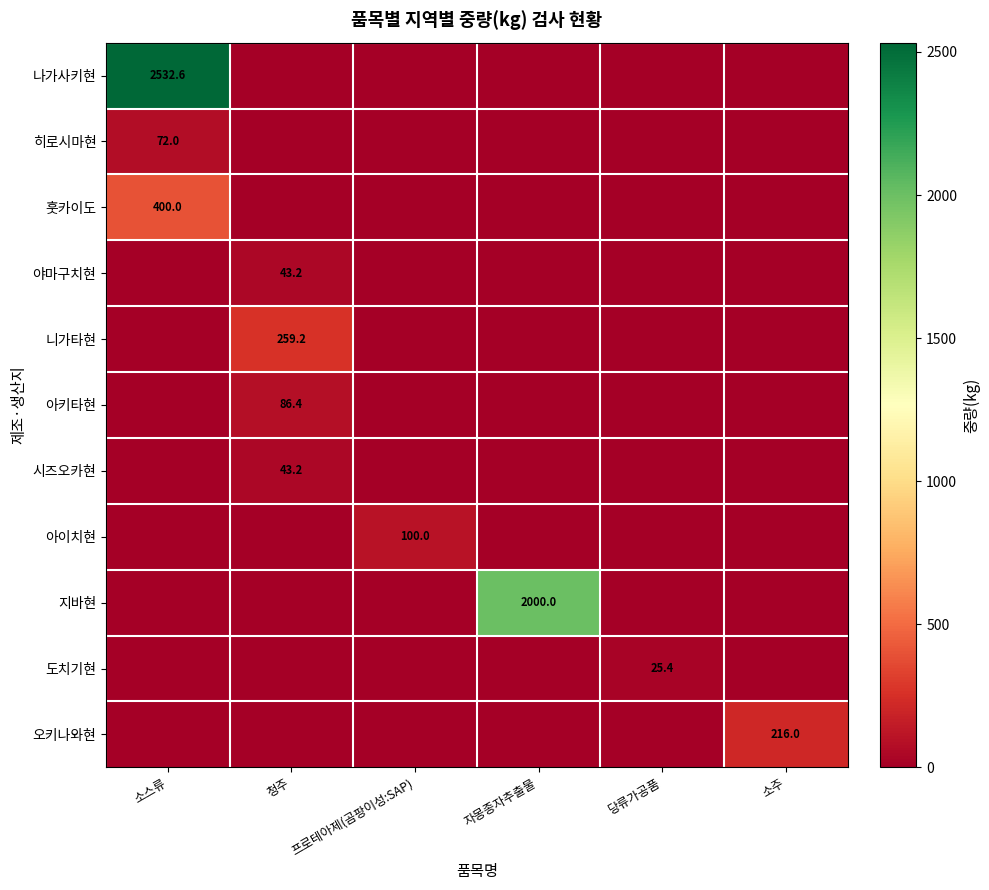

Is it true that 야마구치현 equals 76.6 at 청주?

False